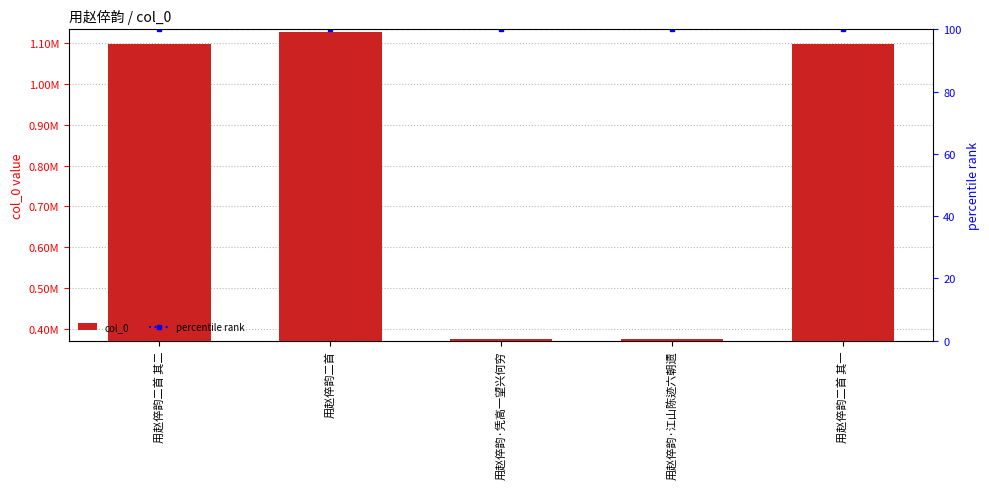

Which category has the highest value in the col_0 series?

用赵倅韵二首